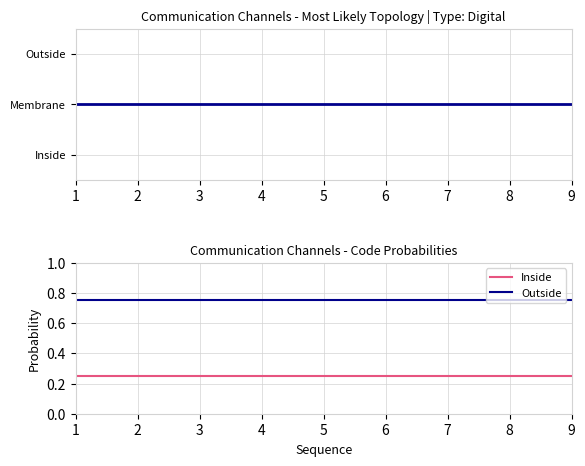

What are all the series names shown in the legend?

Outside, Inside